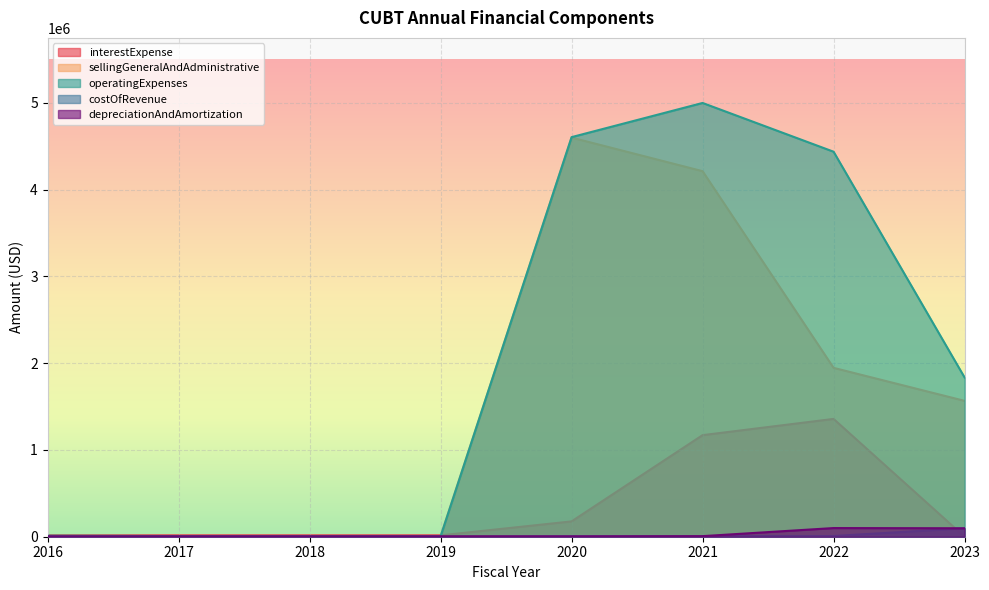

Is it true that sellingGeneralAndAdministrative equals 150 at 2018?

True